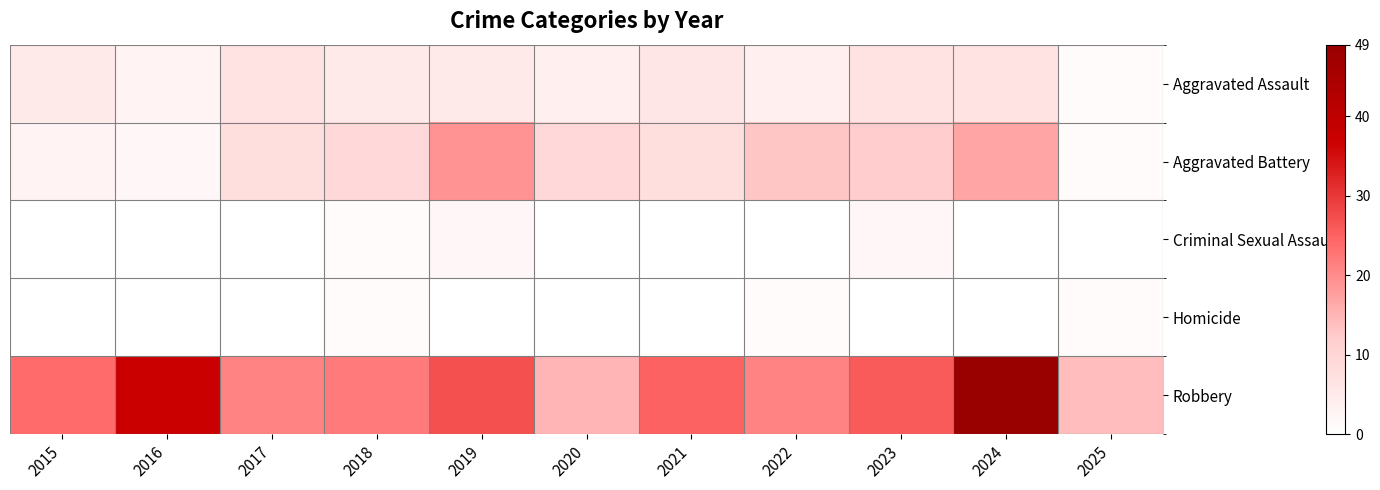

Rank the series at 2015 from lowest to highest value.

Criminal Sexual Assault, Homicide, Aggravated Battery, Aggravated Assault, Robbery